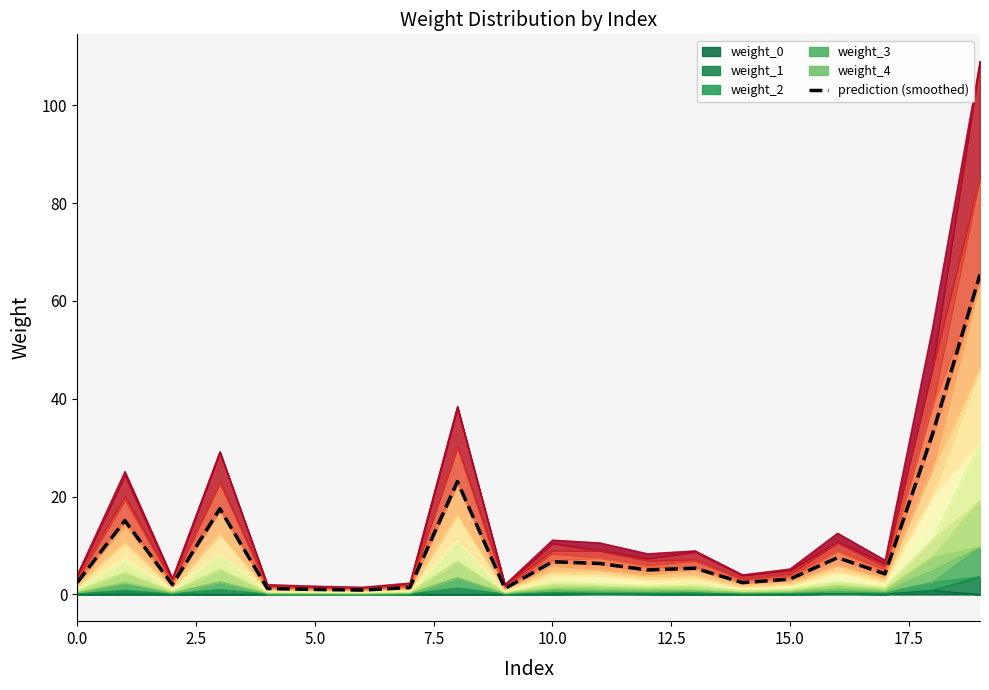

Reading left to right, transcribe all the data shown in this chart.

2.5	15.1	2.0	17.5	1.2	1.0	0.9	1.4	23.1	1.2	6.7	6.3	5.0	5.4	2.4	3.1	7.5	4.2	32.8	65.4